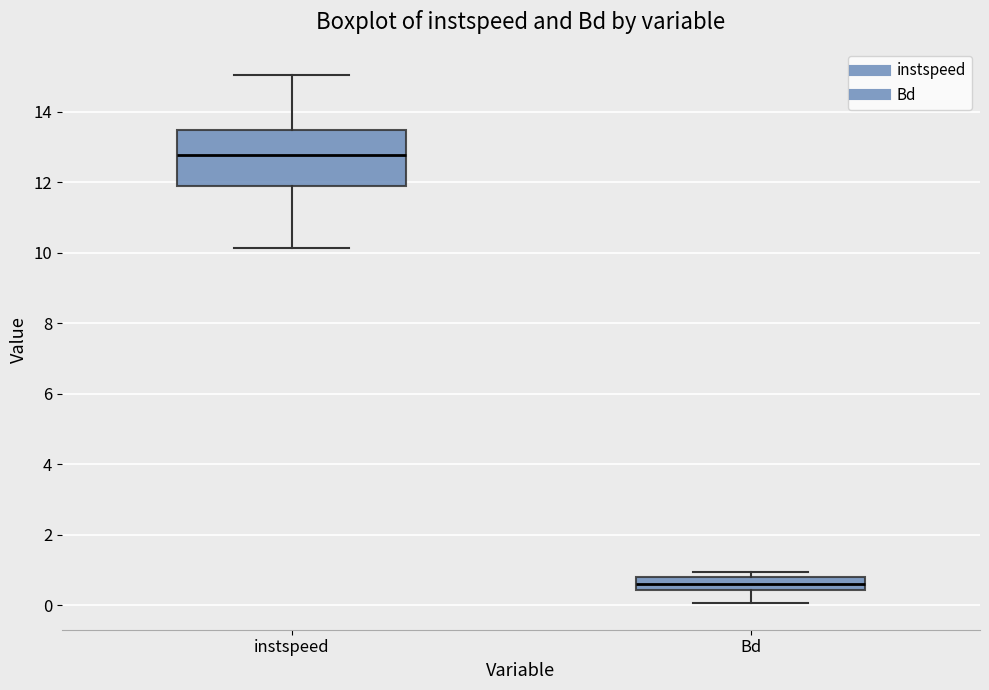

Which box has the highest median line?

instspeed